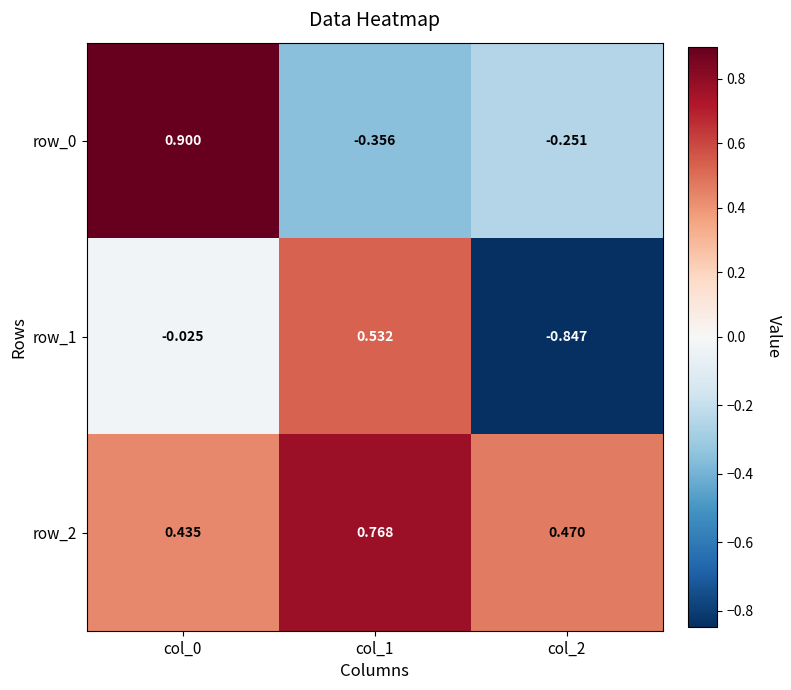

Is the value of row_2 at col_2 greater than the value of row_0 at col_1?

Yes